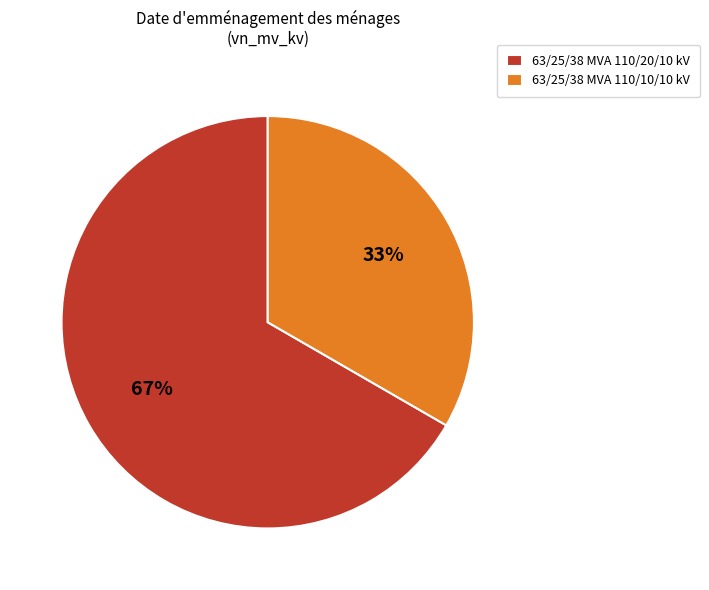

Which has a higher value, 63/25/38 MVA 110/20/10 kV or 63/25/38 MVA 110/10/10 kV?

63/25/38 MVA 110/20/10 kV